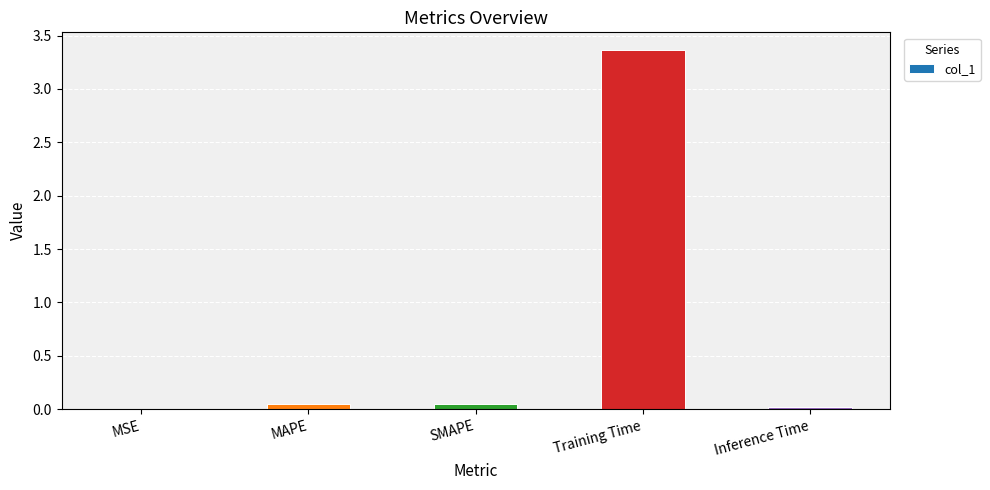

The value at Training Time is 0.8. True or false?

False